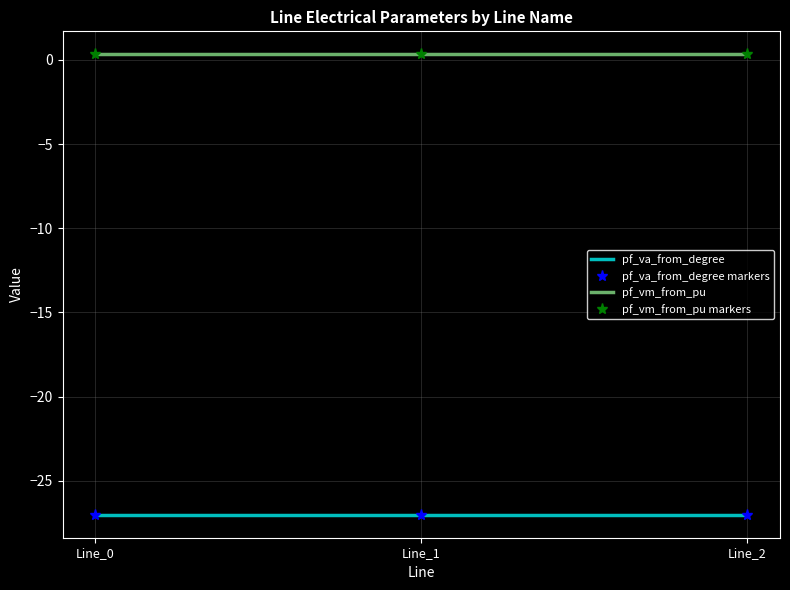

What is the total value across all series at Line_0?

-53.4